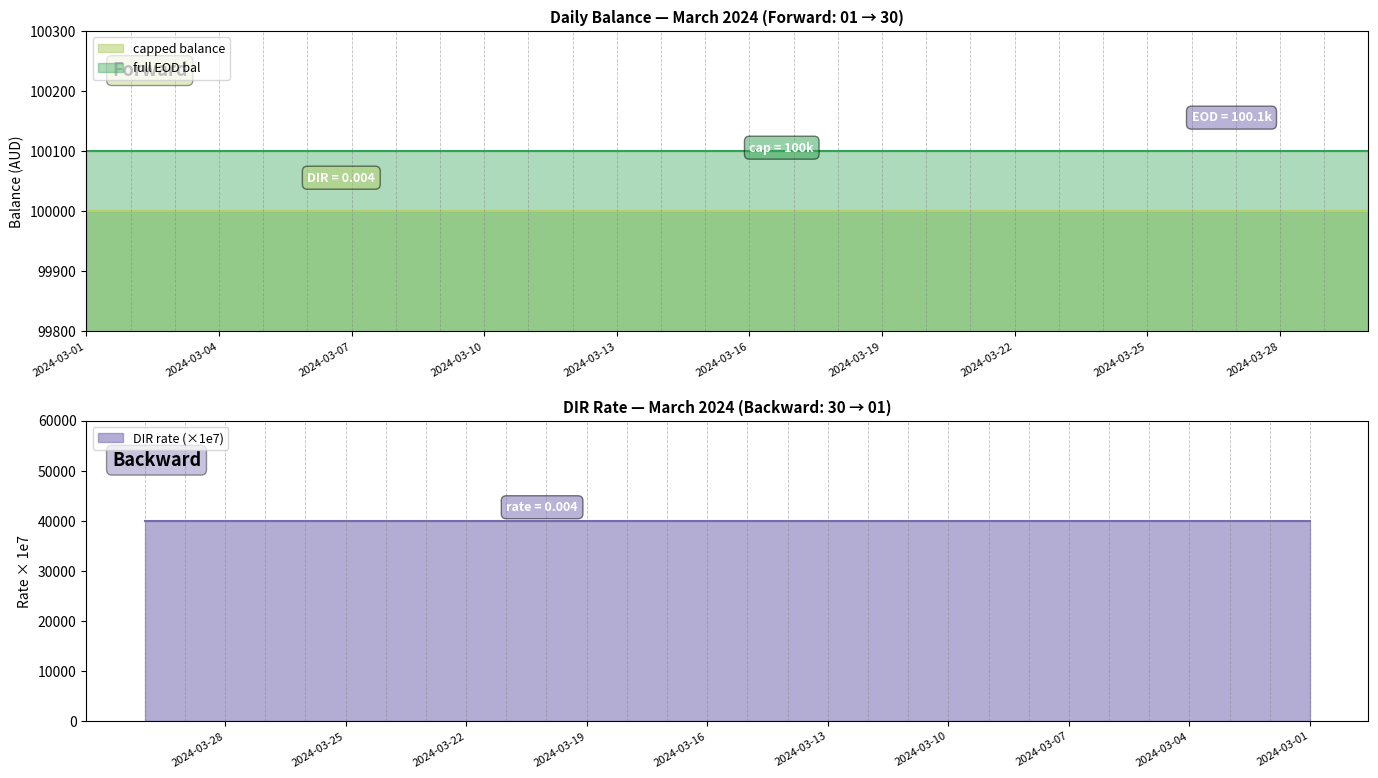

Is it true that DIR rate equals 0.0 at 2024-03-25?

False